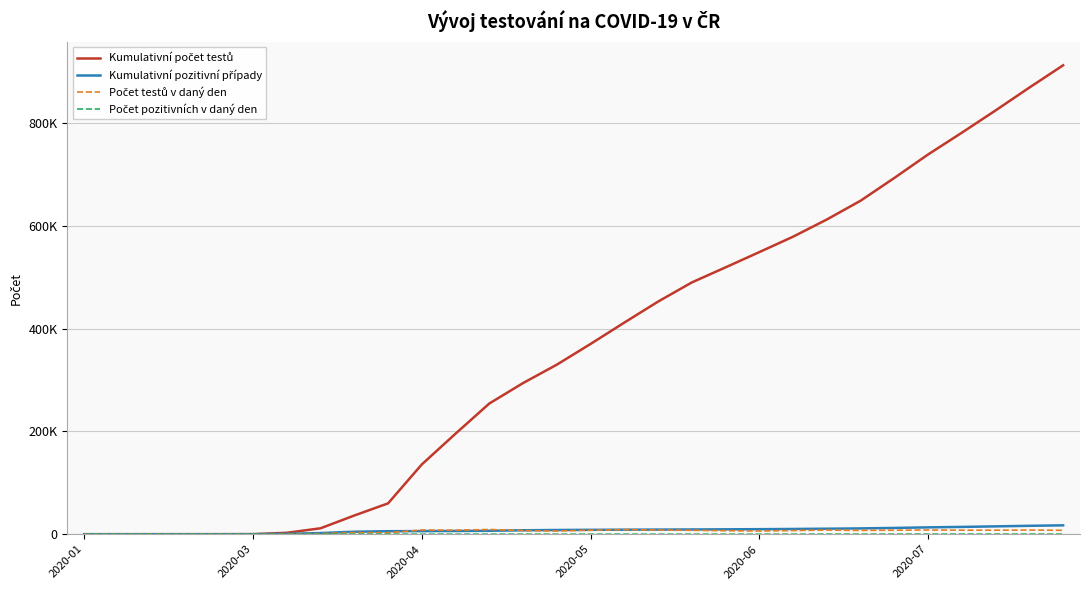

How many intersections are there between Počet testů v daný den and Kumulativní pozitivní případy?

5